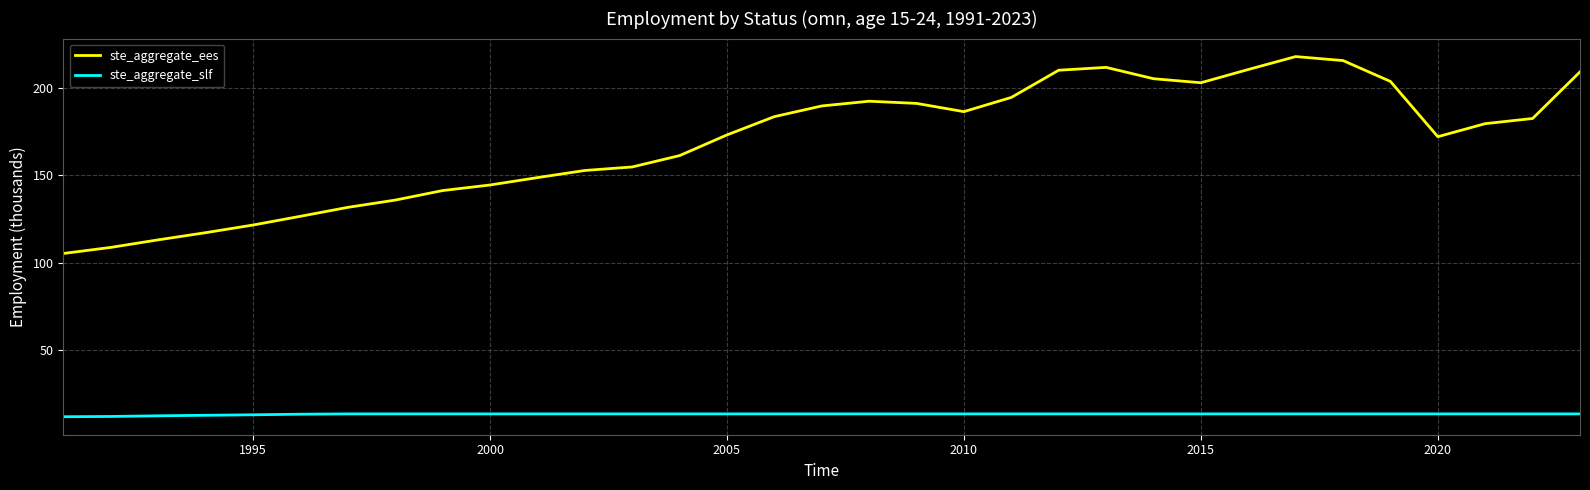

True or false: ste_aggregate_ees and ste_aggregate_slf cross at least once.

False